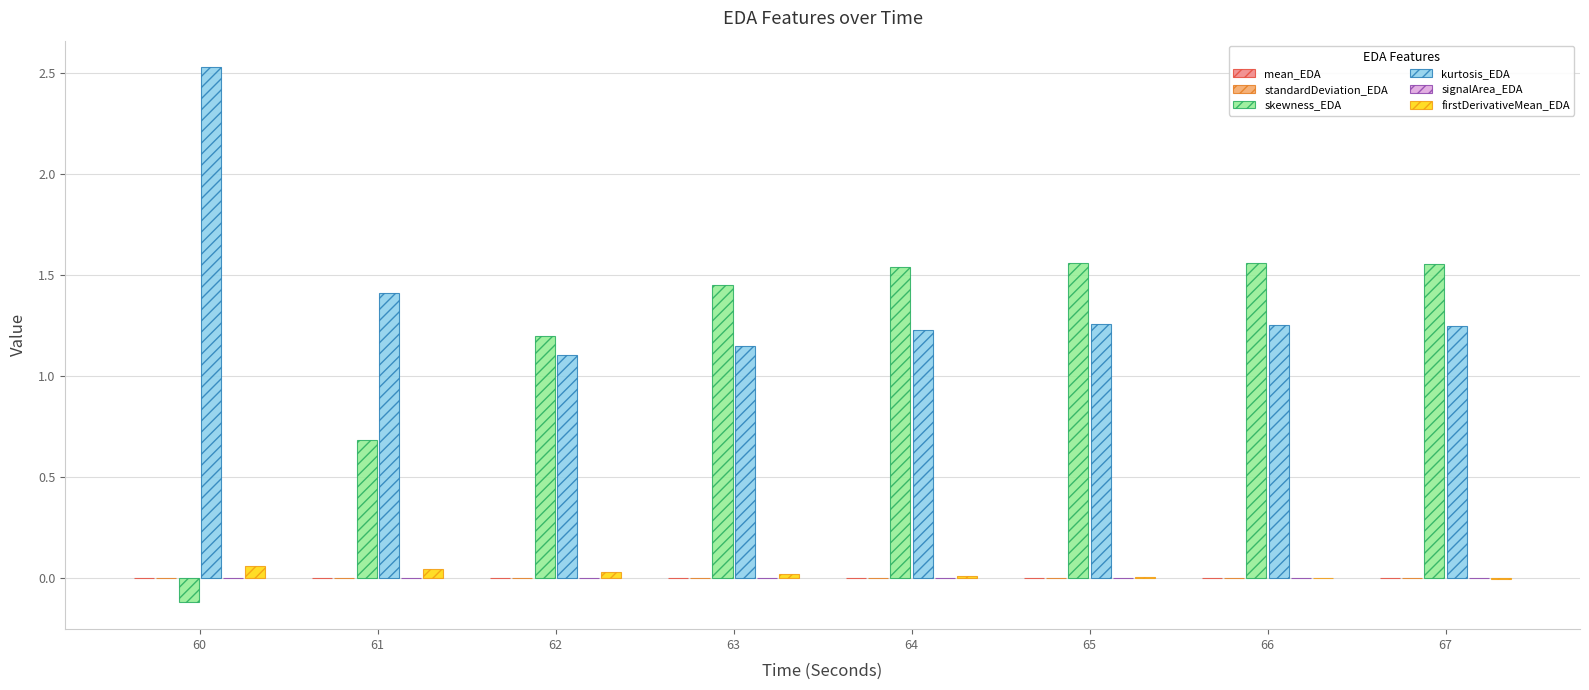

Count the number of categories in the chart.

8